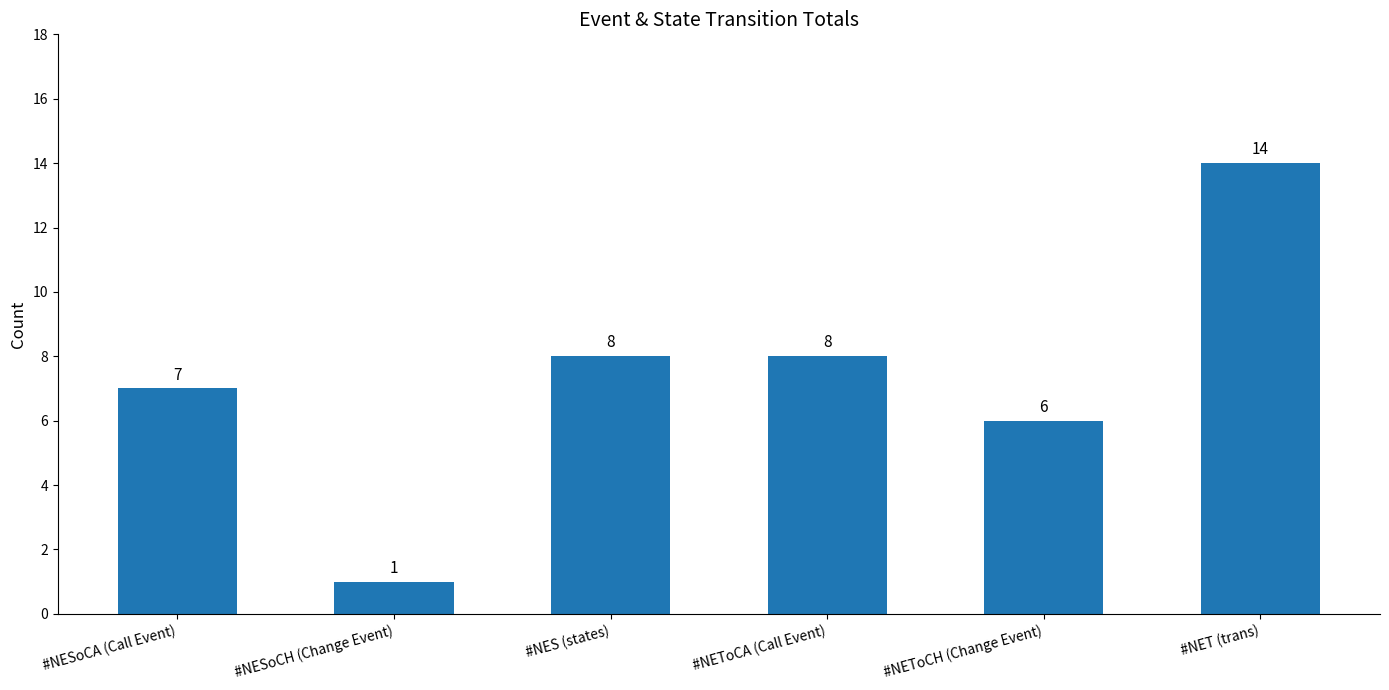

Read the value at #NES (states).

8